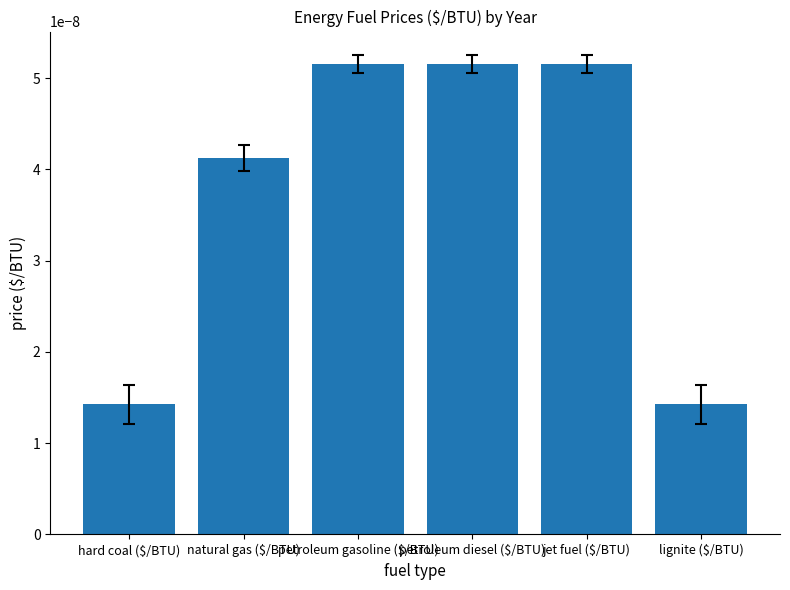

Count the values in the range 0 to 1.

6